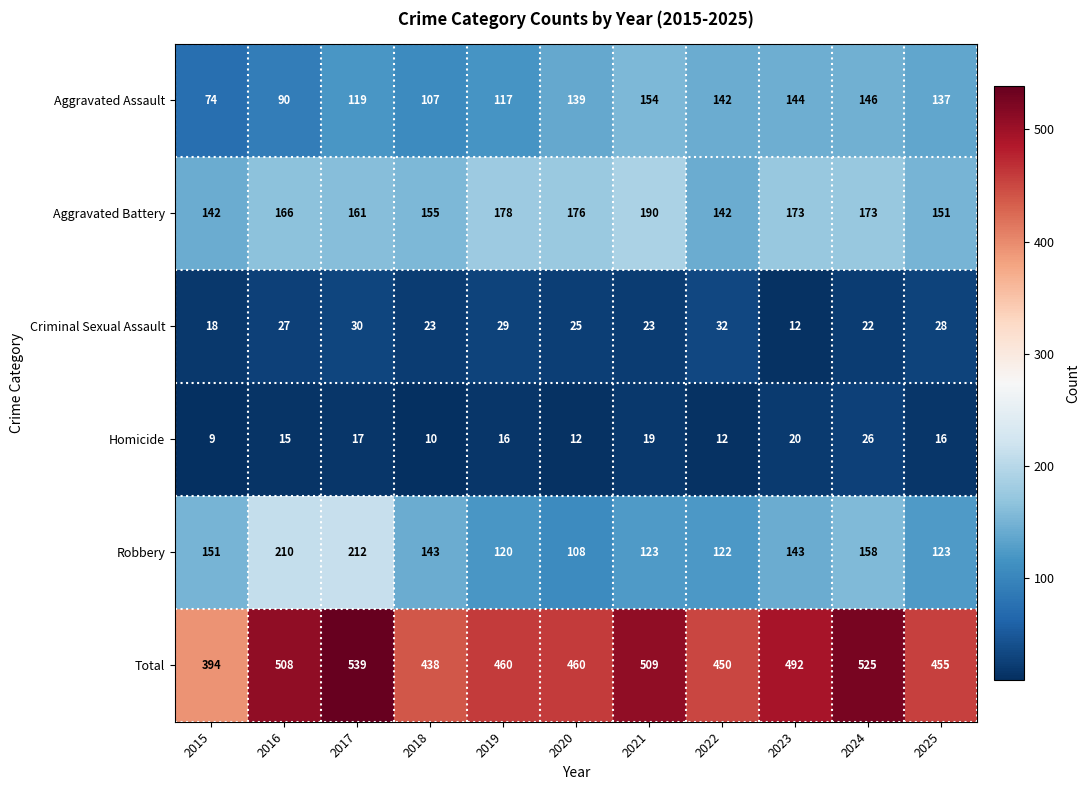

Where is Criminal Sexual Assault nearest to the value 22?

2024